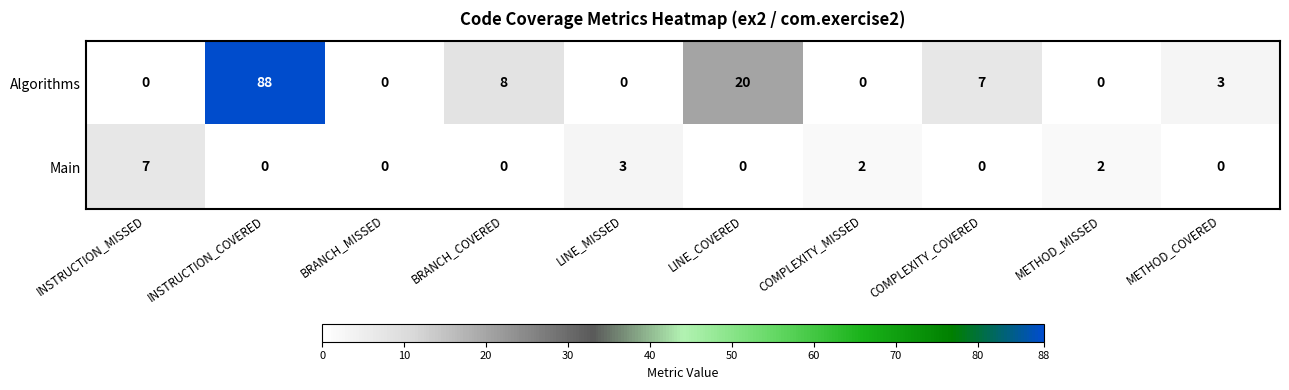

Between COMPLEXITY_MISSED and COMPLEXITY_COVERED, which series saw the biggest shift?

Algorithms